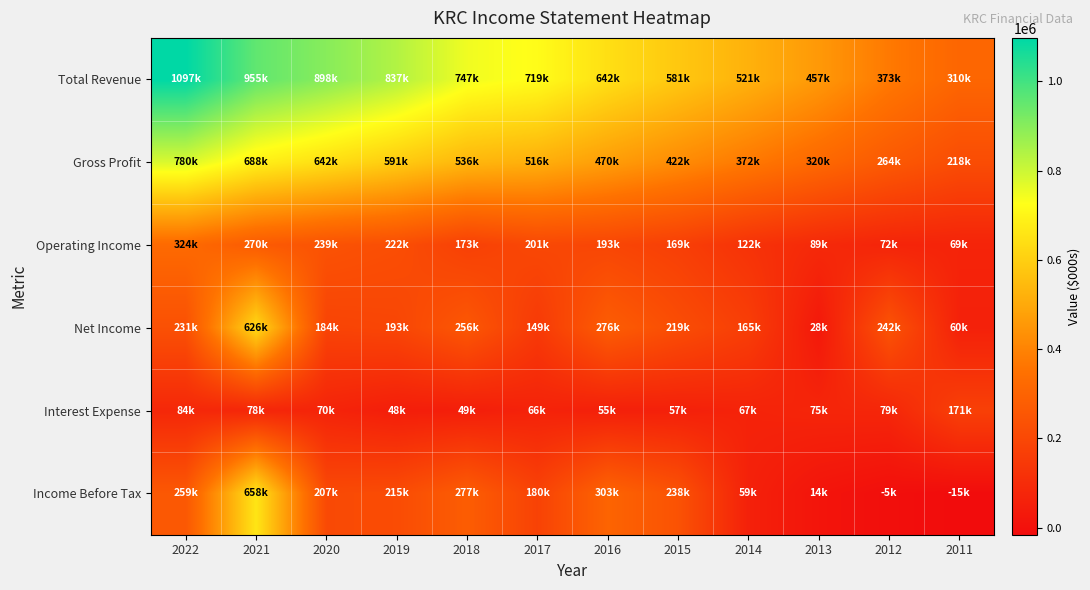

Reading left to right, transcribe all the data shown in this chart.

Total Revenue: 2022=1097000	2021=955000	2020=898400	2019=837500	2018=747300	2017=719000	2016=642600	2015=581300	2014=521700	2013=457100	2012=373300	2011=310400
Gross Profit: 2022=780800	2021=688700	2020=642200	2019=591200	2018=536500	2017=516200	2016=470000	2015=422600	2014=372900	2013=320100	2012=264600	2011=218200
Operating Income: 2022=324700	2021=270400	2020=239100	2019=222300	2018=173500	2017=201200	2016=193800	2015=169000	2014=122800	2013=89200	2012=72800	2011=69600
Net Income: 2022=231300	2021=626600	2020=184900	2019=193300	2018=256400	2017=149300	2016=276700	2015=219200	2014=165300	2013=28300	2012=242000	2011=60400
Interest Expense: 2022=84300	2021=78600	2020=70800	2019=48500	2018=49700	2017=66000	2016=55800	2015=57700	2014=67600	2013=75900	2012=79100	2011=171600
Income Before Tax: 2022=259500	2021=658900	2020=207300	2019=215200	2018=277900	2017=180600	2016=303800	2015=238600	2014=59300	2013=14900	2012=-5500	2011=-15600